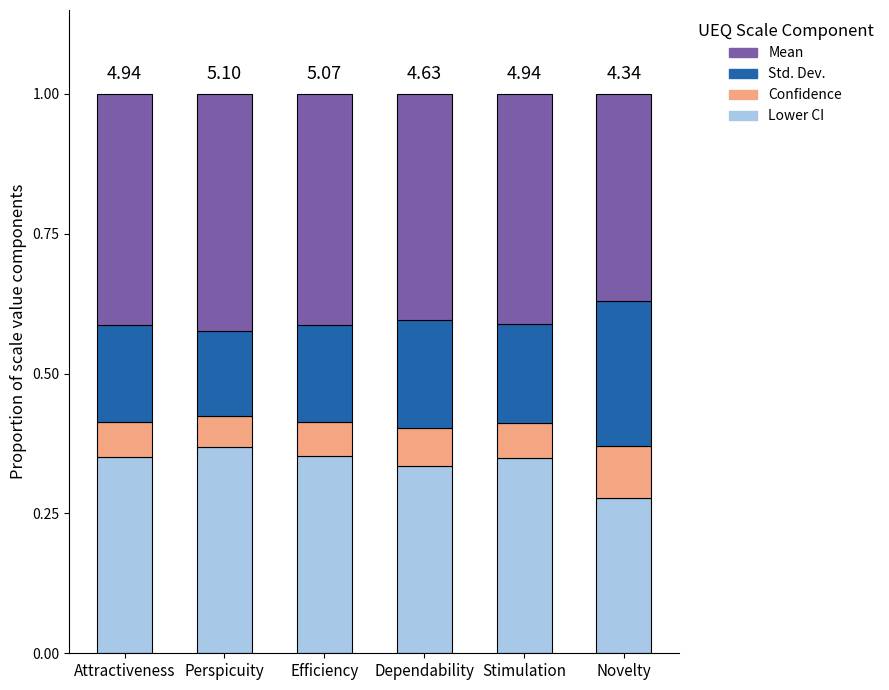

What is the total value across all series at Novelty?

1.0